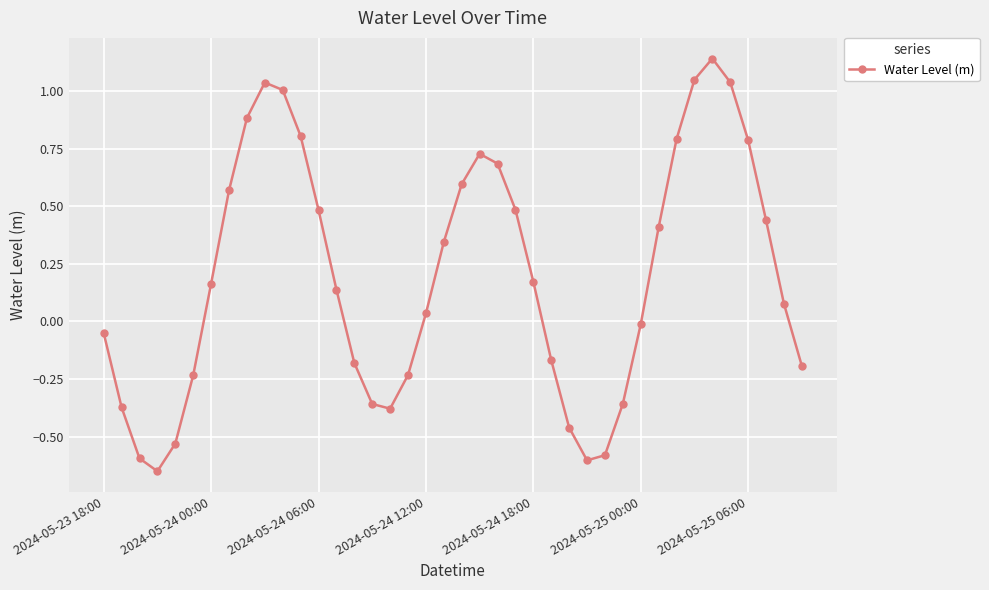

How many points are lower than both their immediate neighbors (excluding endpoints)?

3